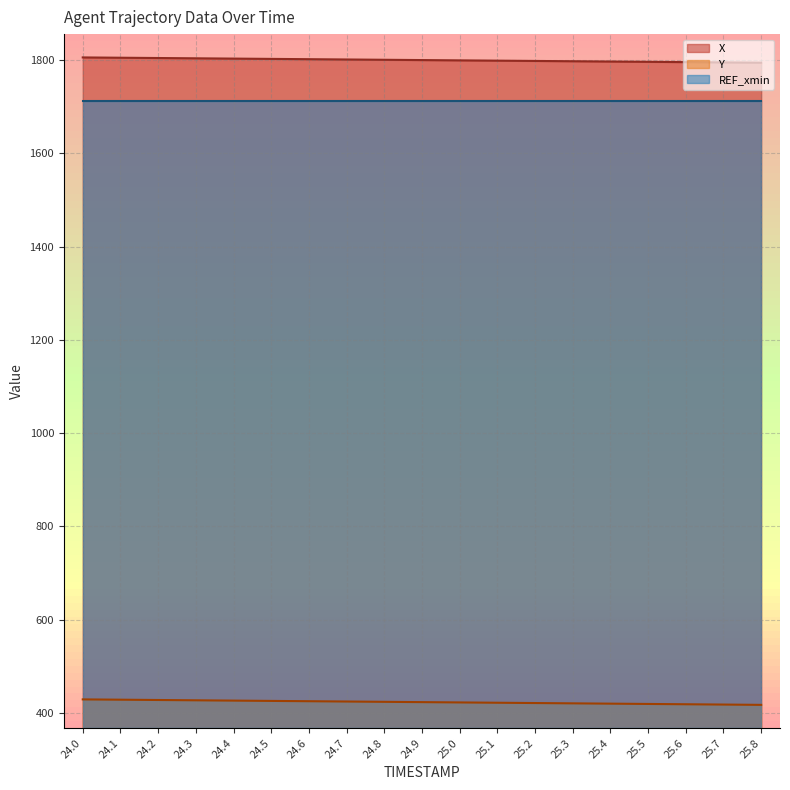

Where does the Y series first go above 423?

24.0